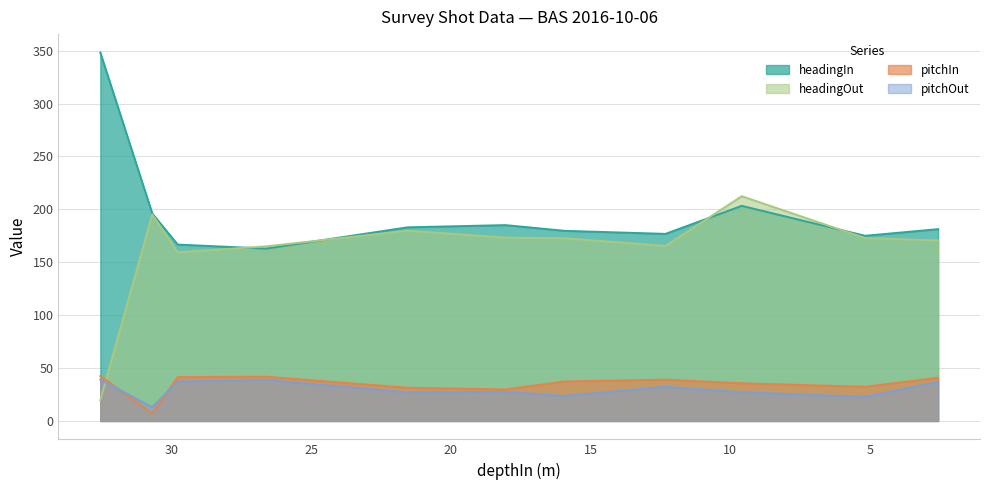

Does the chart display data point markers on the line(s)?

No